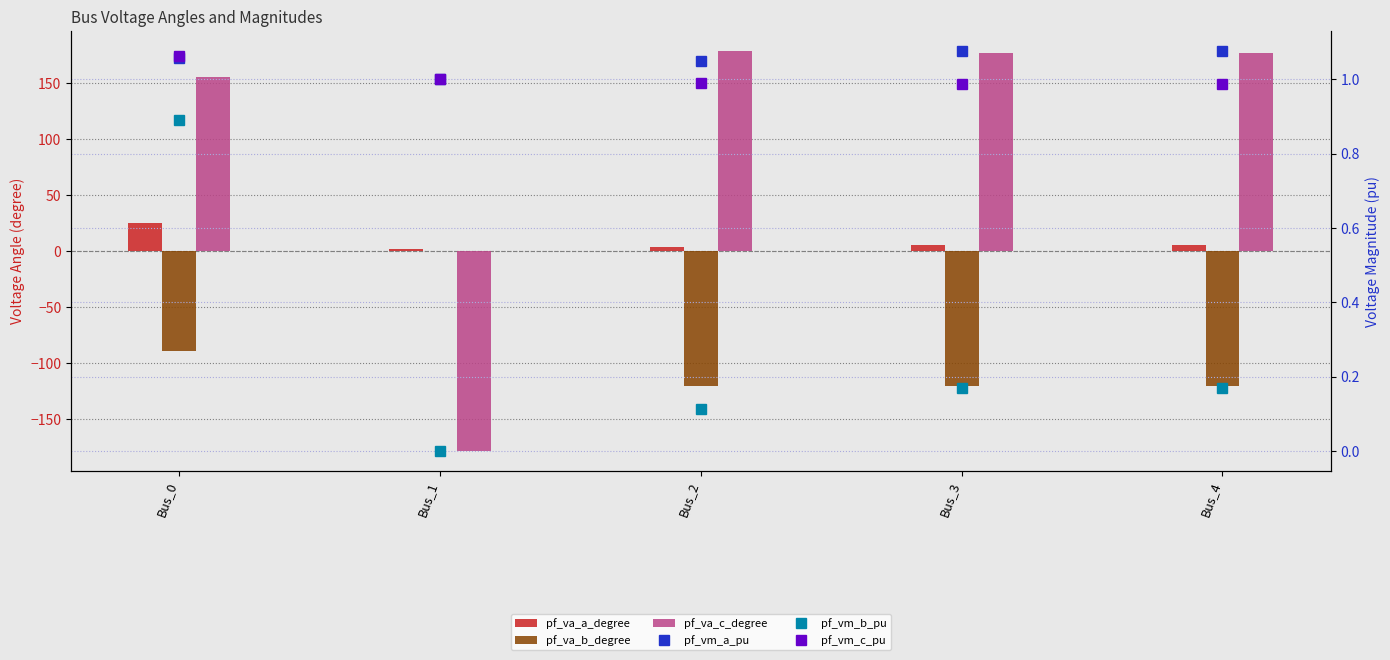

What is the value of the pf_va_b_degree bar at the 1st from the left?

-89.3